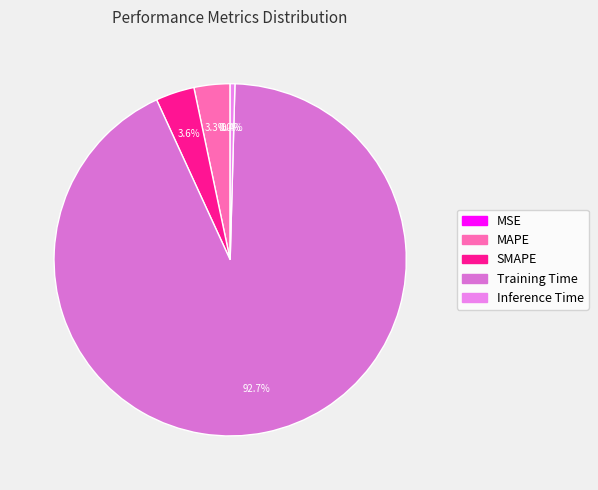

Count the number of slices in the pie.

5